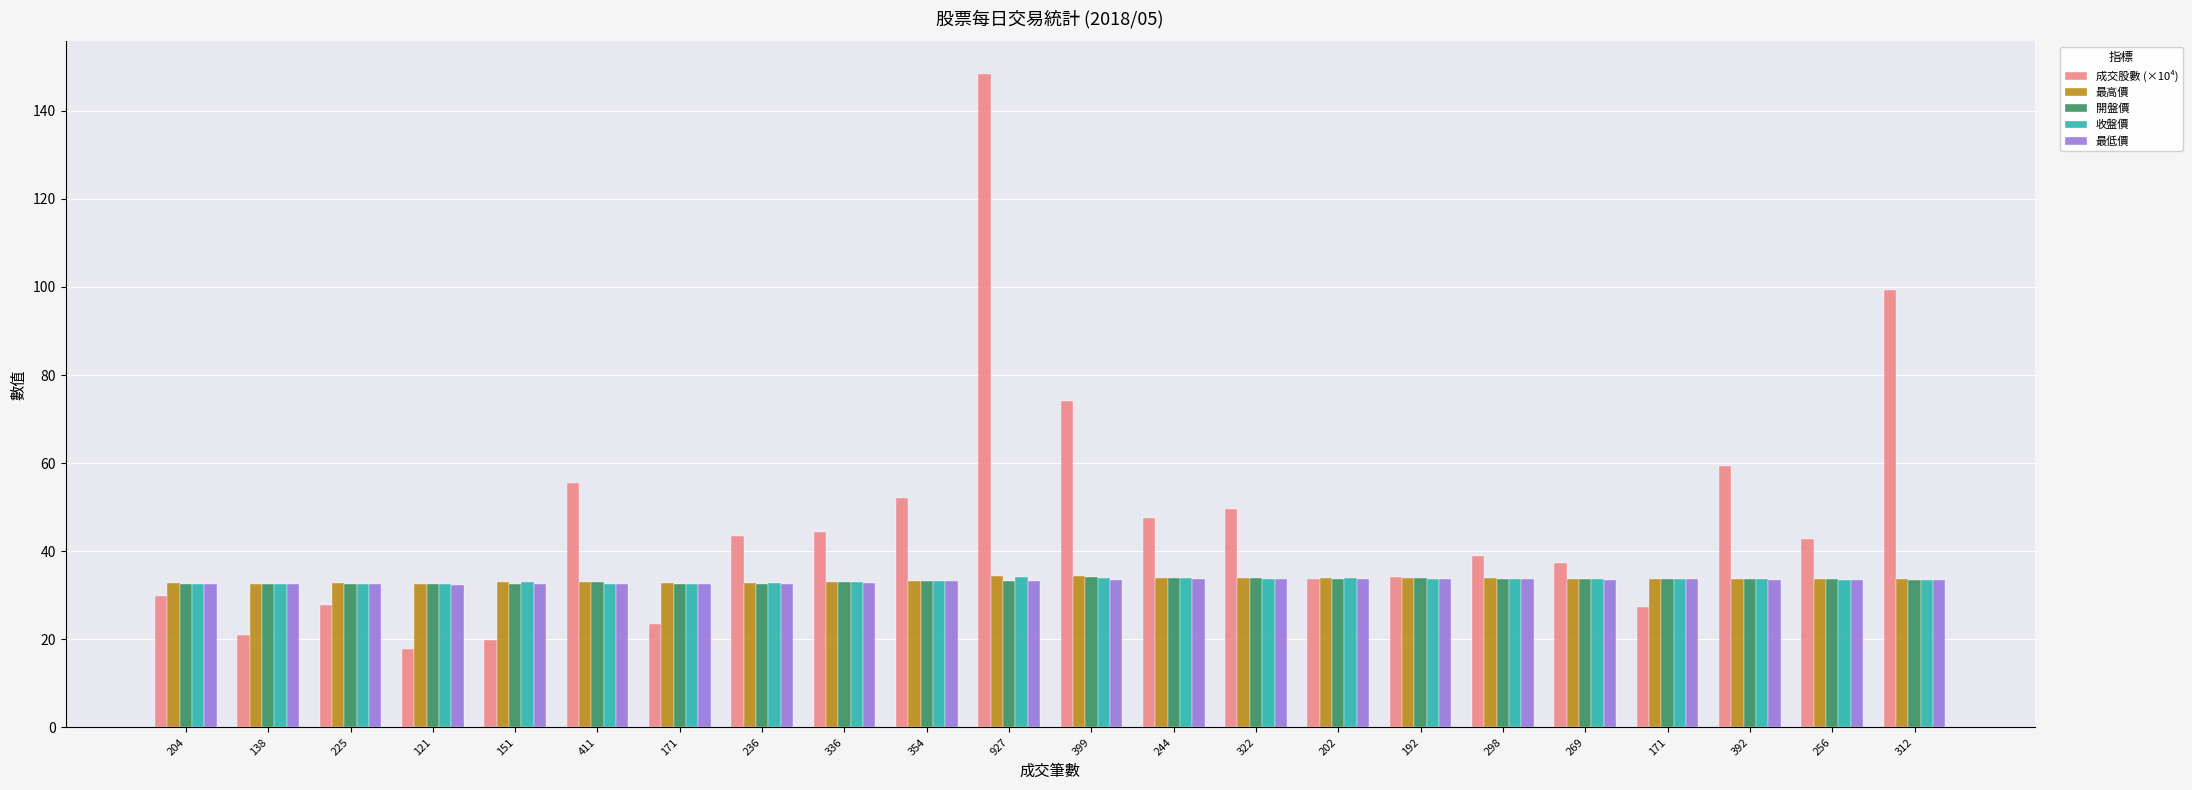

What is the label of the 3rd bar from the left?

225